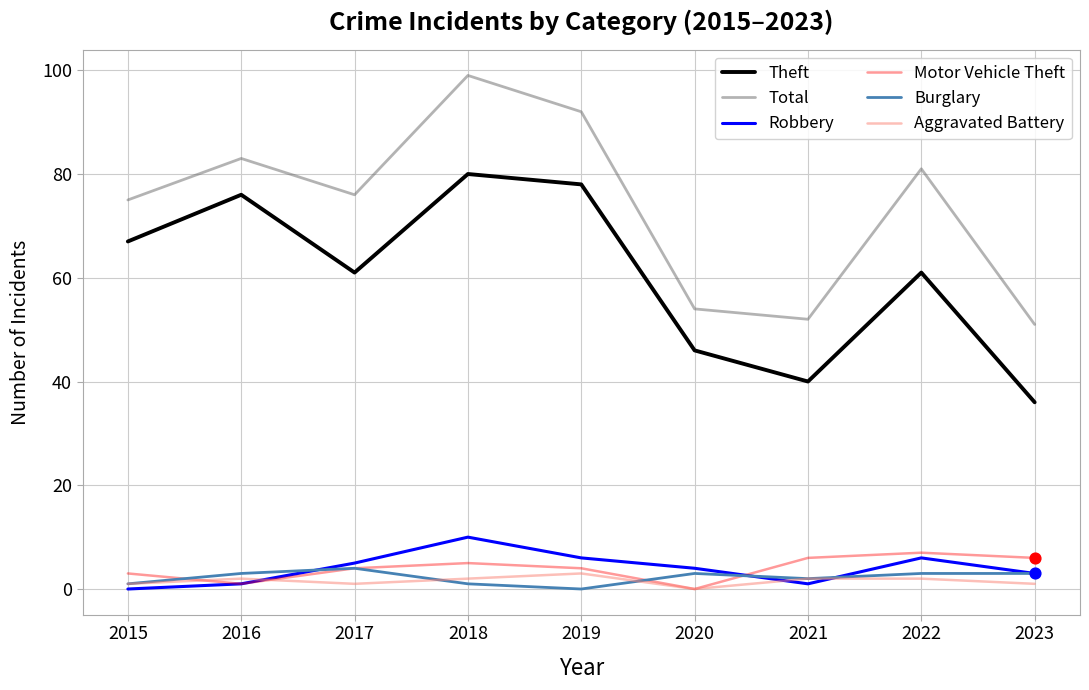

At which category is the sum across all series the highest?

2018